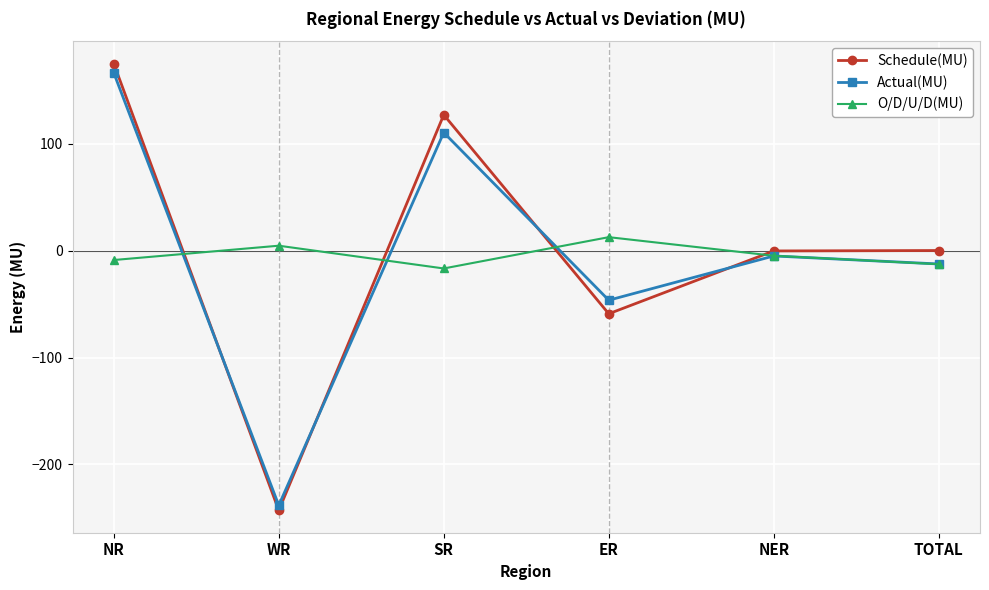

Where do O/D/U/D(MU) and Schedule(MU) first cross each other?

NR and WR